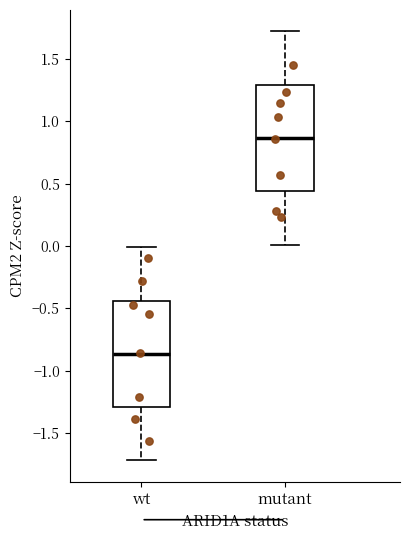

Reading left to right, transcribe this box plot: for each box, give where its median line is, the range the box spans, and where its two whiskers end, as read against the y-axis. The values are not printed on the chart, so give them approximately, as read against the axis.

wt: median -0.85, box -1.30 to -0.45, whiskers -1.70 to 0.00
mutant: median 0.85, box 0.45 to 1.30, whiskers 0.00 to 1.70